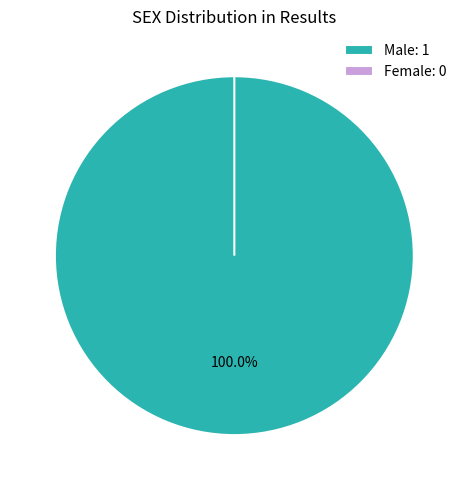

Does Male represent more than half of the total?

Yes